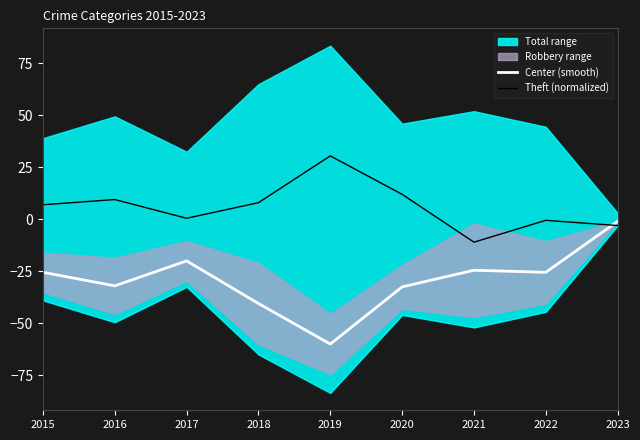

How many positive values does the Theft (normalized) series have?

6